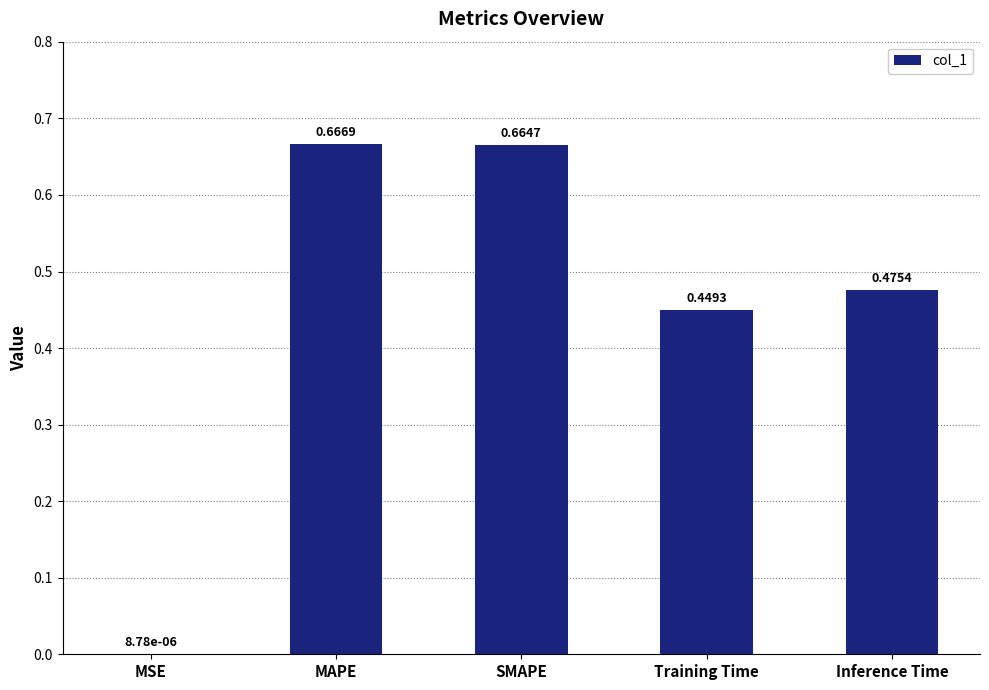

What is the change in value from MSE to SMAPE?

+0.7